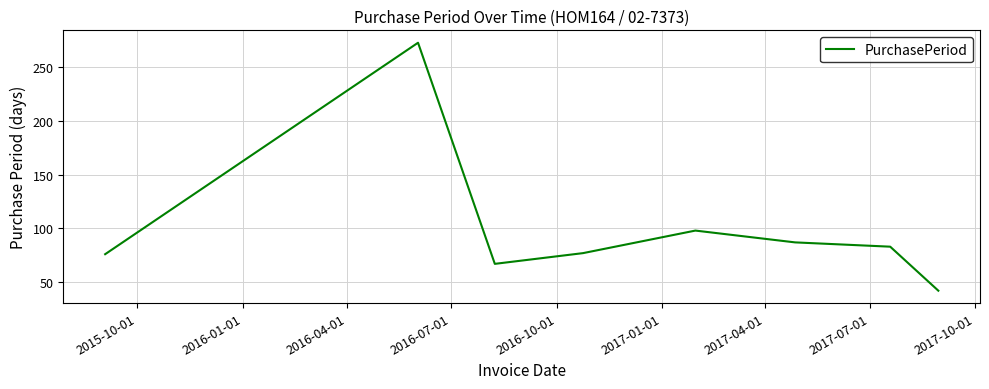

True or false: the data has more than 1 interior local peaks.

True